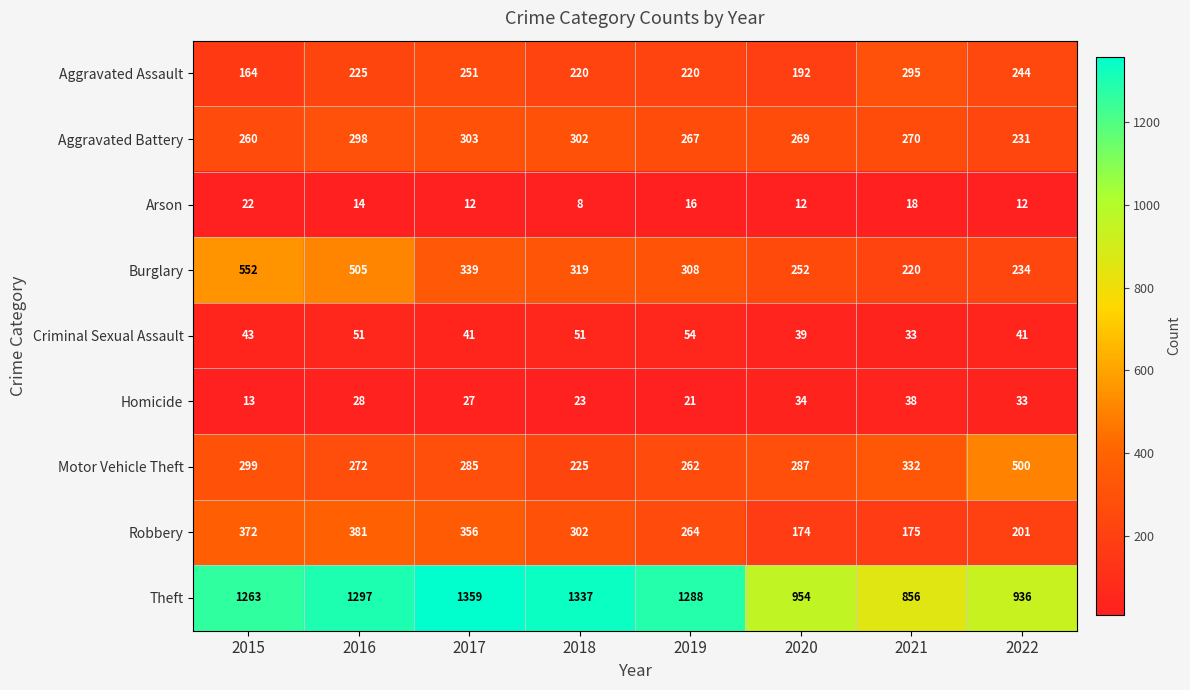

Which series changed the most between 2018 and 2022?

Theft